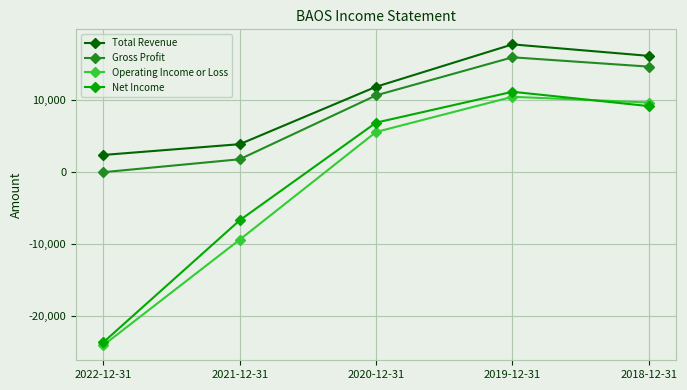

What is the value of the Net Income point at the 5th from the left?

9200